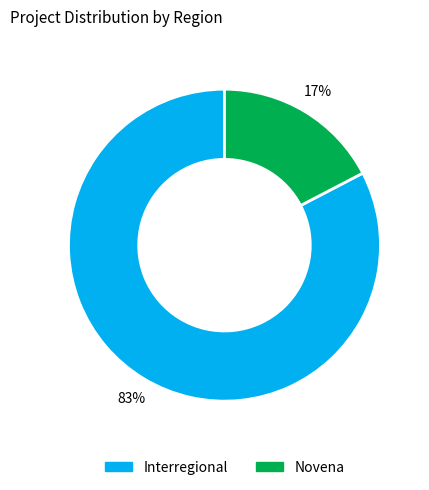

How many slices are in this pie chart?

2